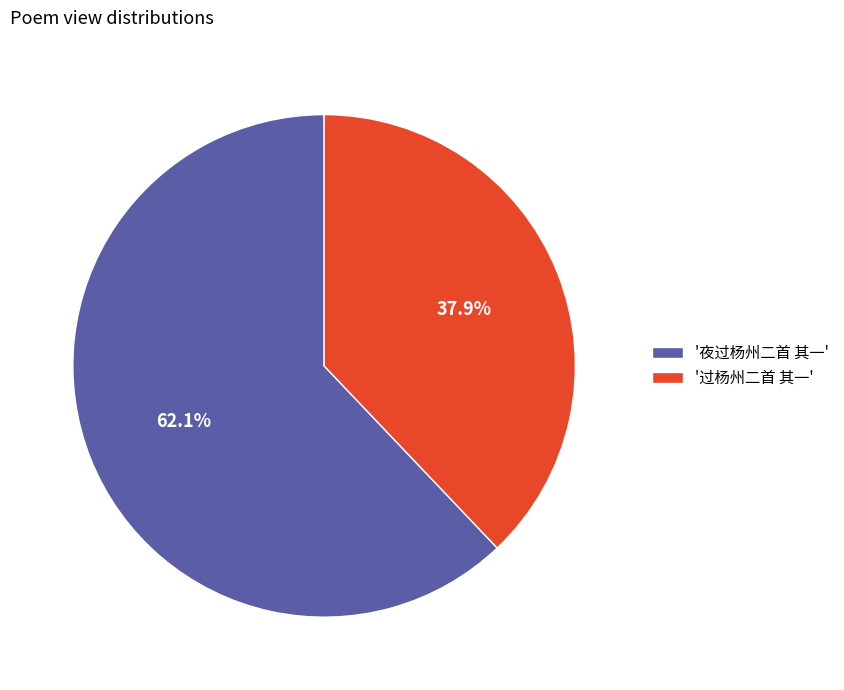

To the nearest percent, what is the average slice percentage?

50%